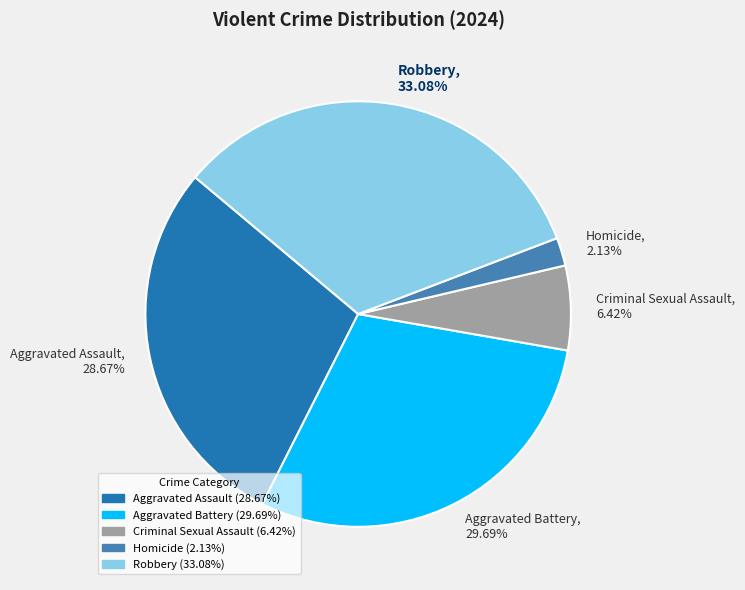

Count the number of slices in the pie.

5